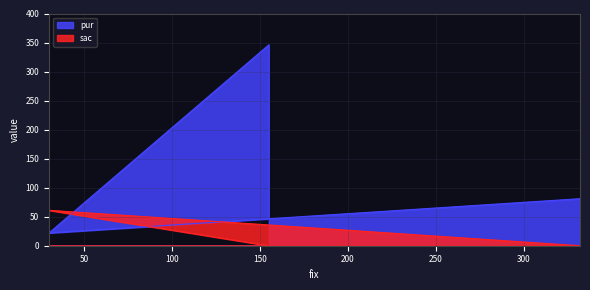

What is the total value across all series at 30?

83